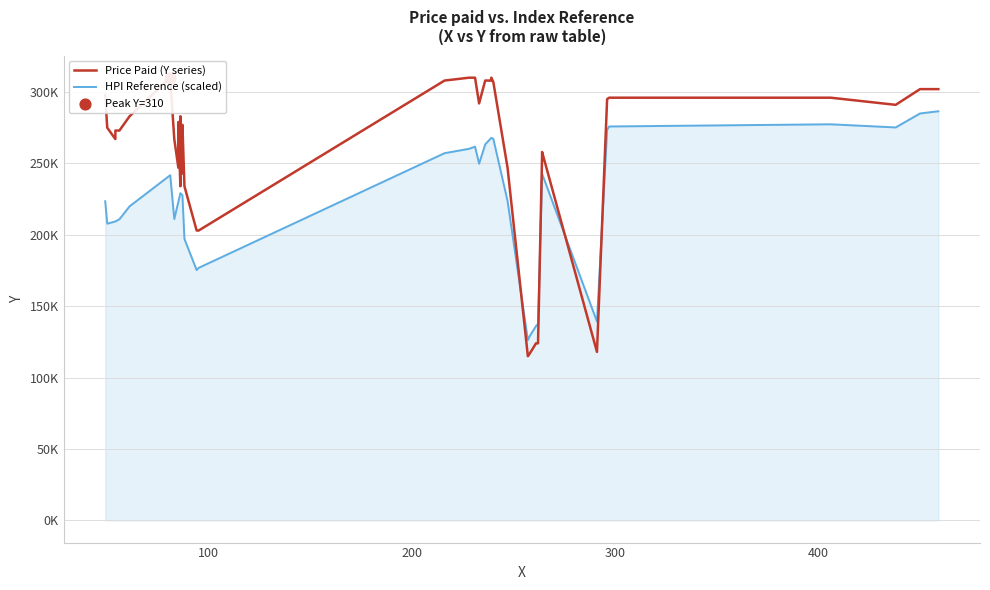

Which series has the widest spread of Y values?

Price Paid (Y series)